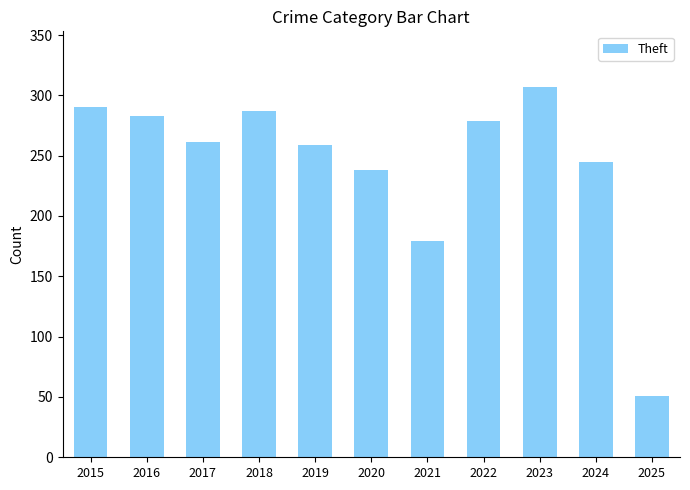

The chart shows a value of 307 at 2023. True or false?

True